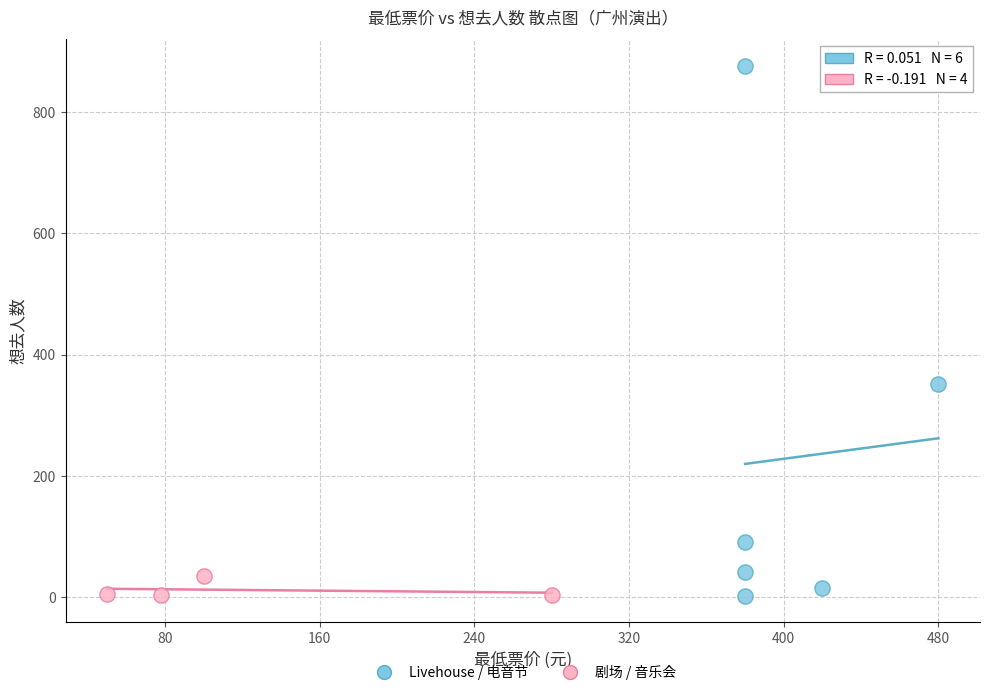

Which series reaches the maximum Y coordinate?

Livehouse / 电音节